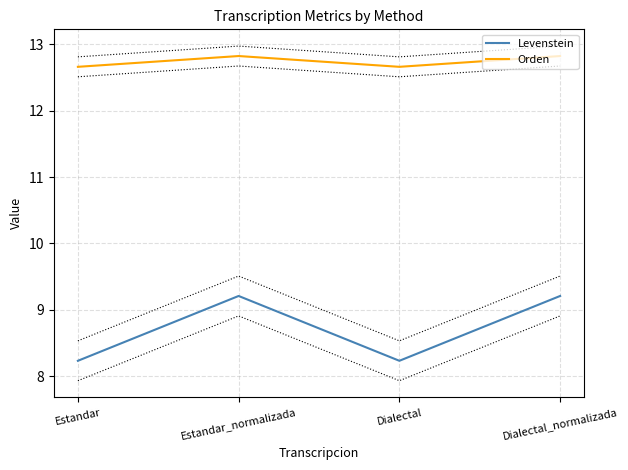

What value does the Orden series have at Dialectal_normalizada?

12.8